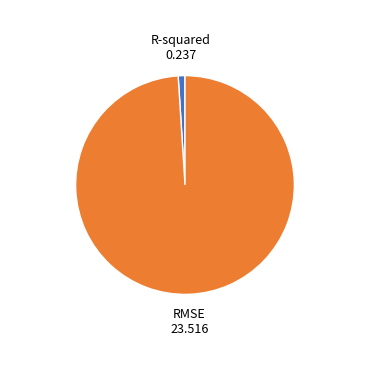

Which slice is the smallest?

R-squared